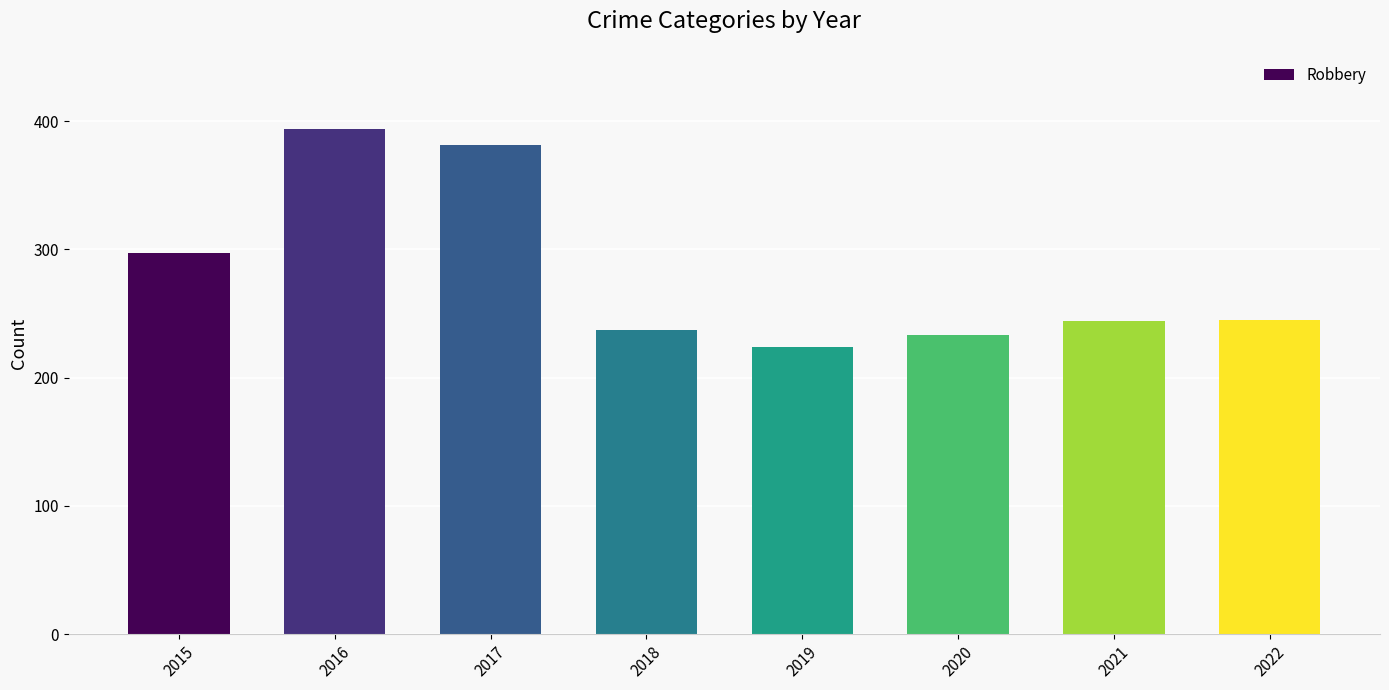

What is the smallest value displayed?

224